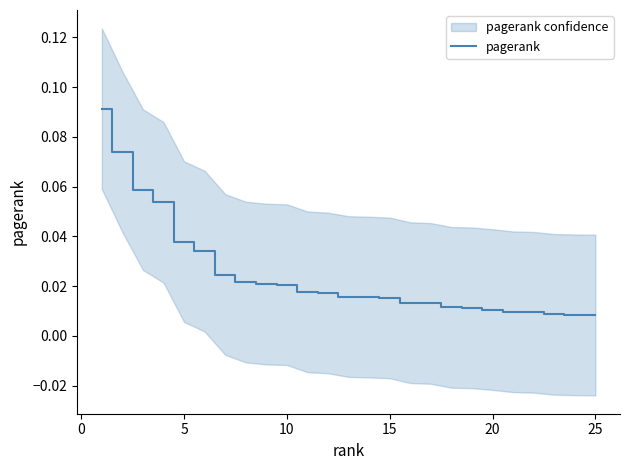

What is the maximum value shown in the chart?

0.1